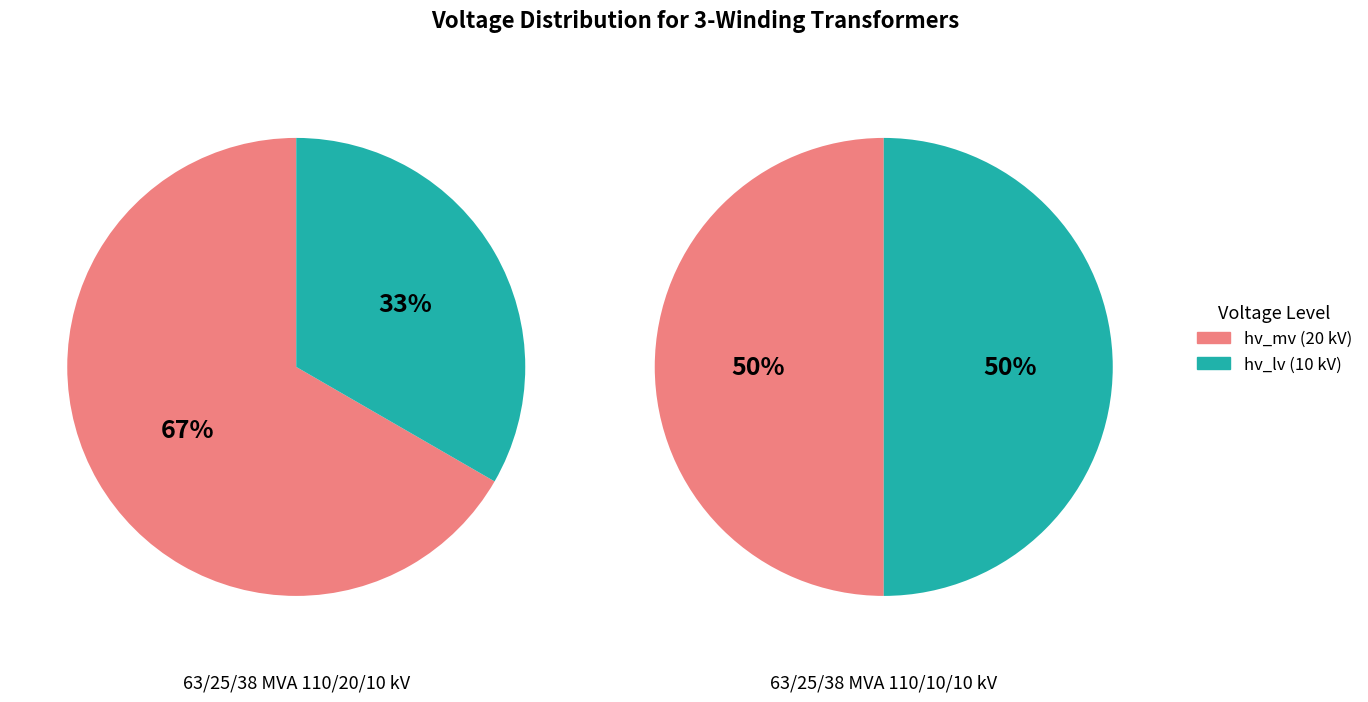

Rank the categories by value from lowest to highest.

63/25/38 MVA 110/10/10 kV, 63/25/38 MVA 110/20/10 kV